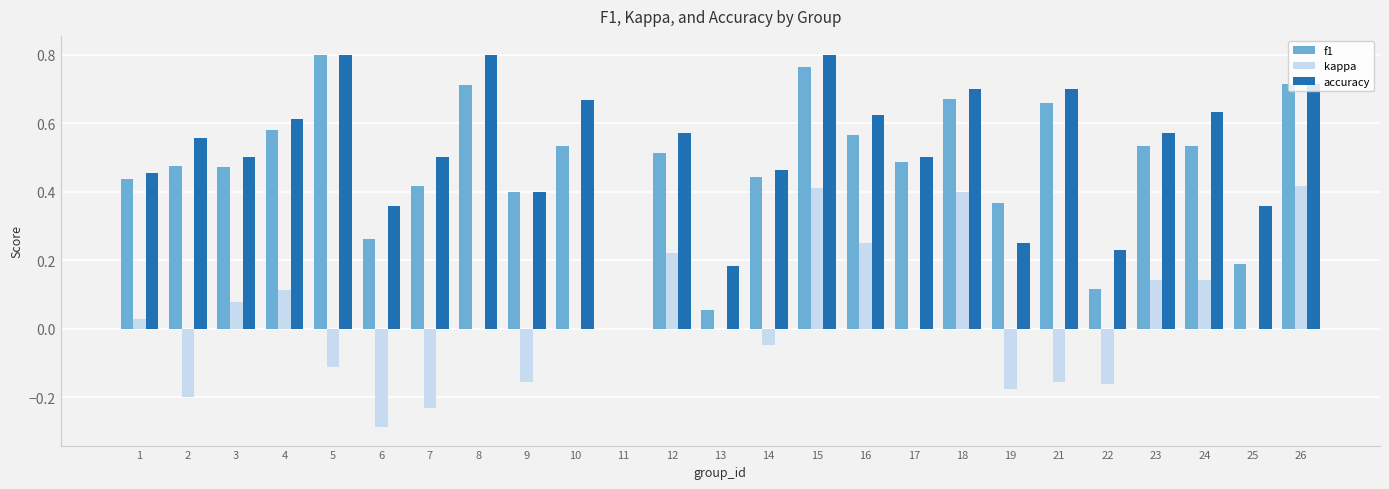

True or false: accuracy has a value of 0.8 at 8.

True